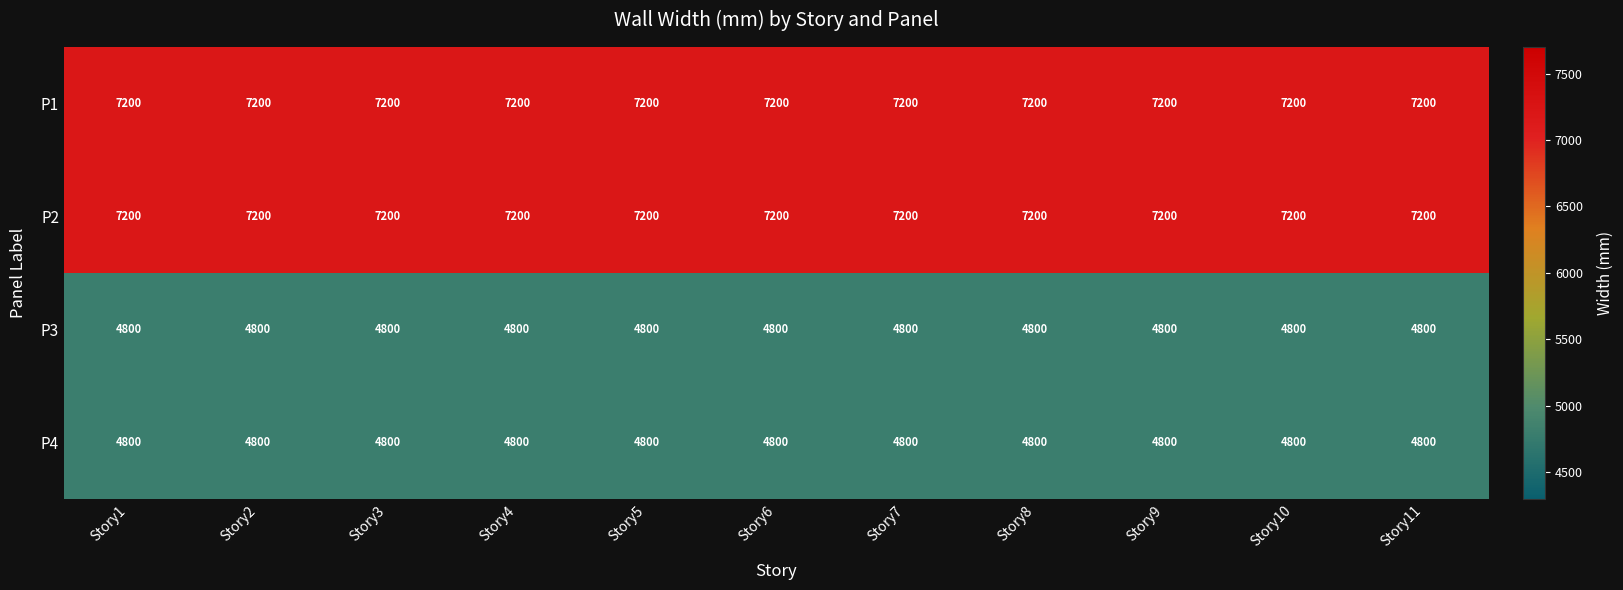

What is the minimum value shown in the chart?

4800